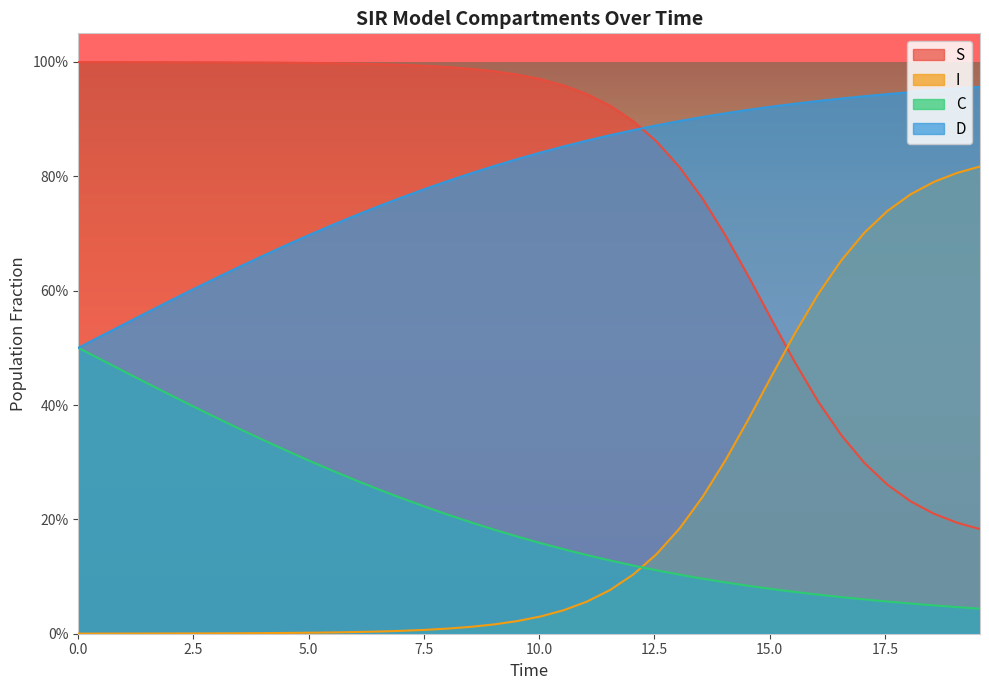

What are all the series names shown in the legend?

S, I, C, D